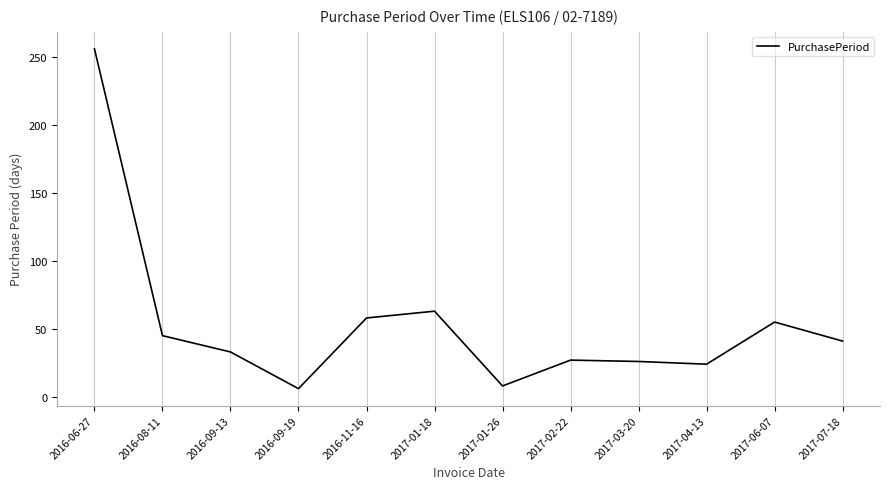

What position from the right is 2017-01-18?

7